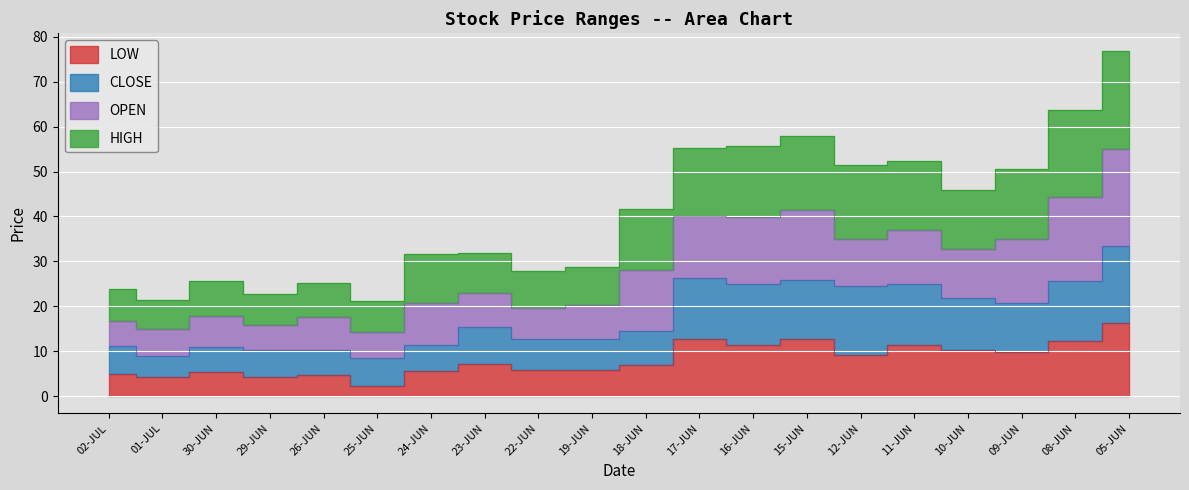

Which label corresponds to the largest value in the chart?

05-JUN